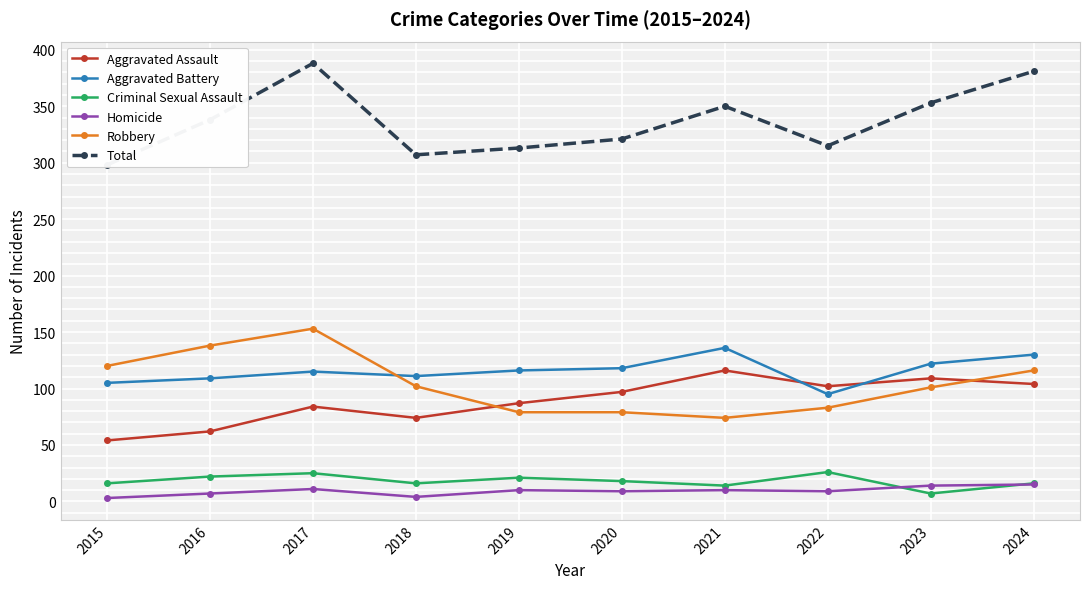

Which label corresponds to the smallest value in the chart?

2015